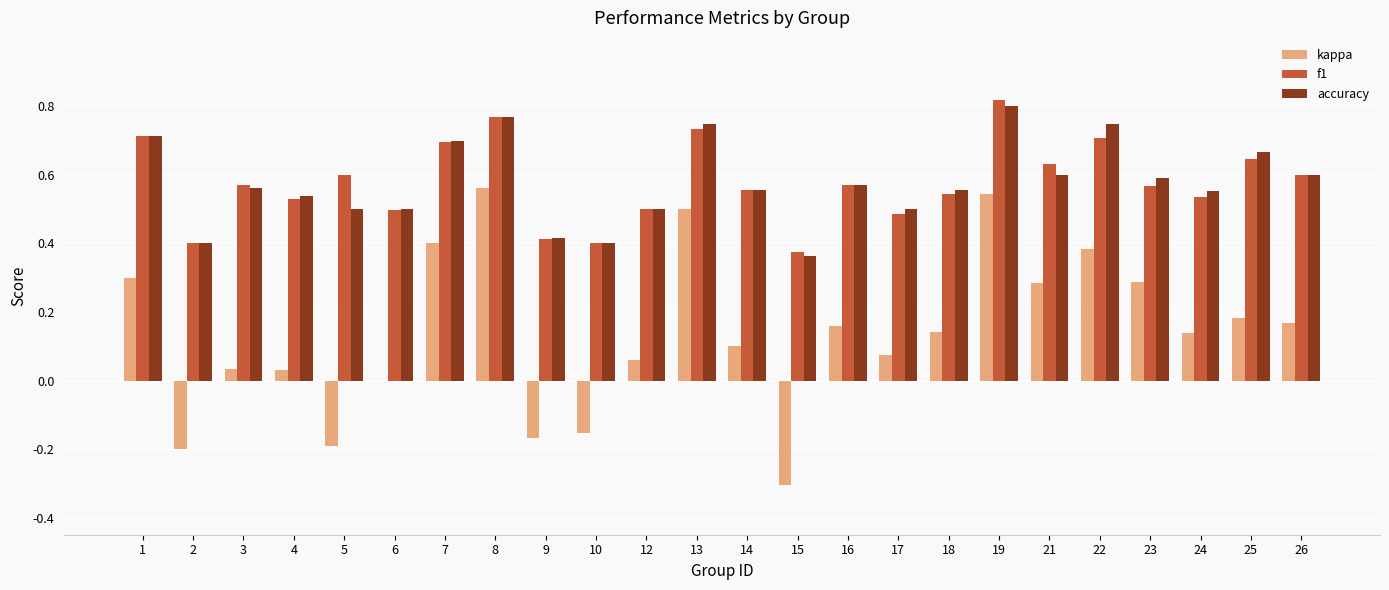

What is the sum of all f1 values?

13.9